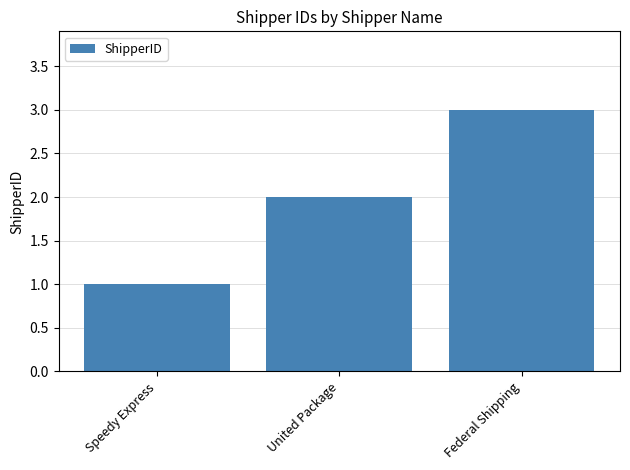

What is the change in value from Speedy Express to United Package?

+1